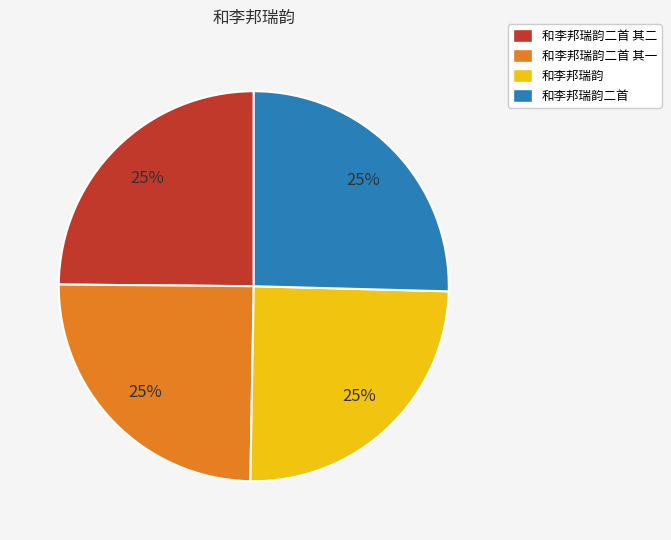

Does 和李邦瑞韵二首 其二 account for over 50% of the chart?

No